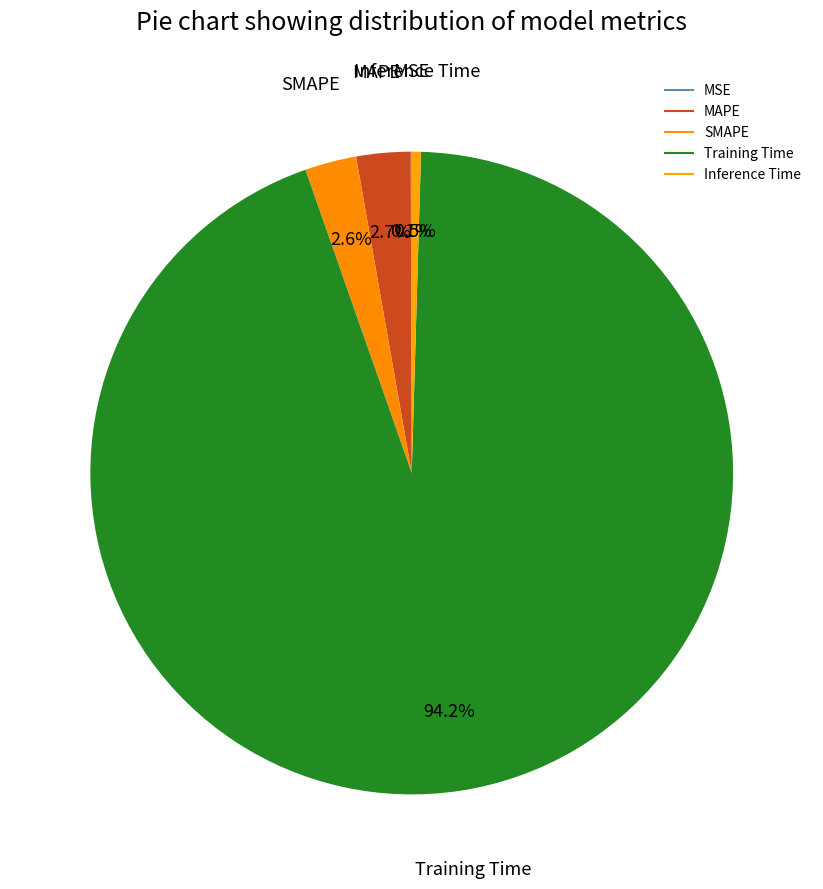

Which category has the biggest portion of the pie?

Training Time